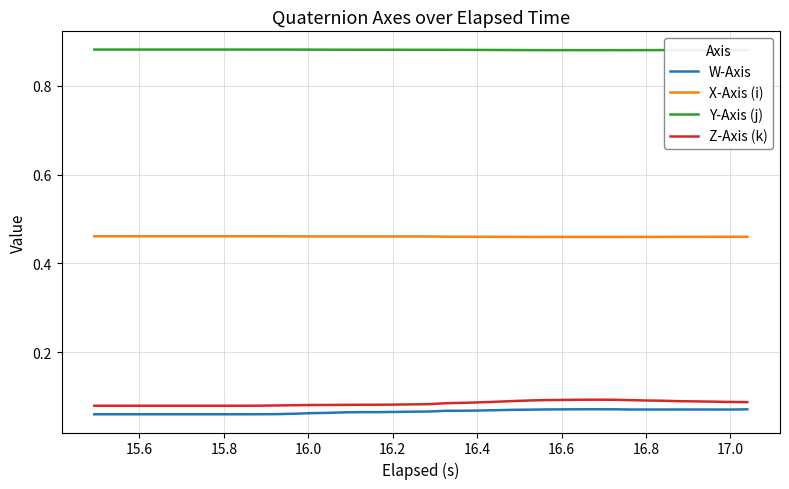

Which series has the largest total across all categories?

Y-Axis (j)